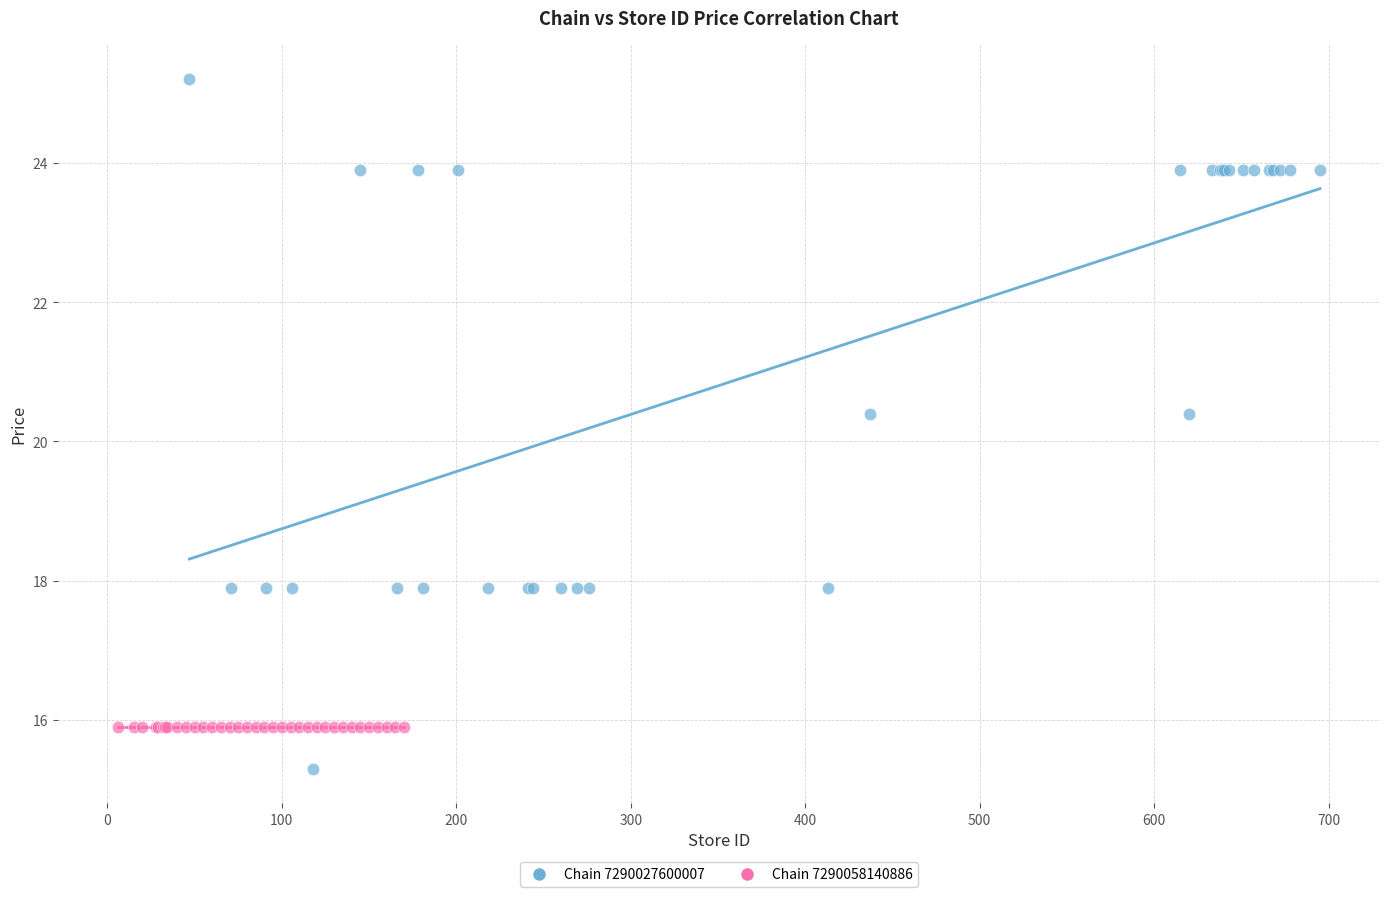

Which series contains the lowest Y value?

Chain 7290027600007